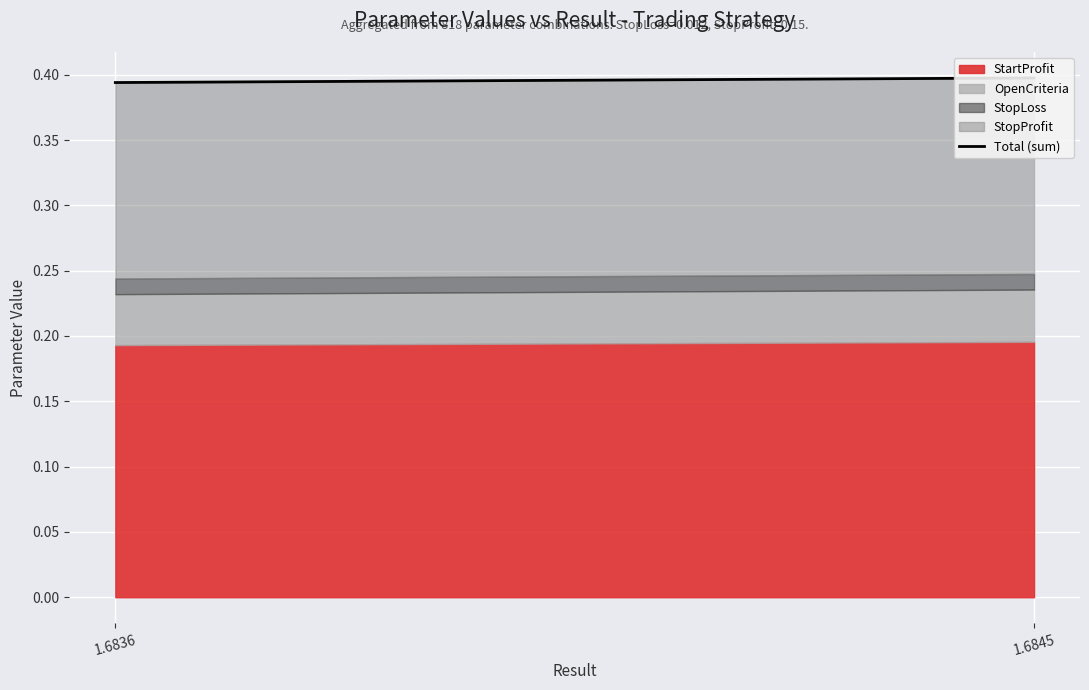

What is the value of the 2nd point from the left?

0.4